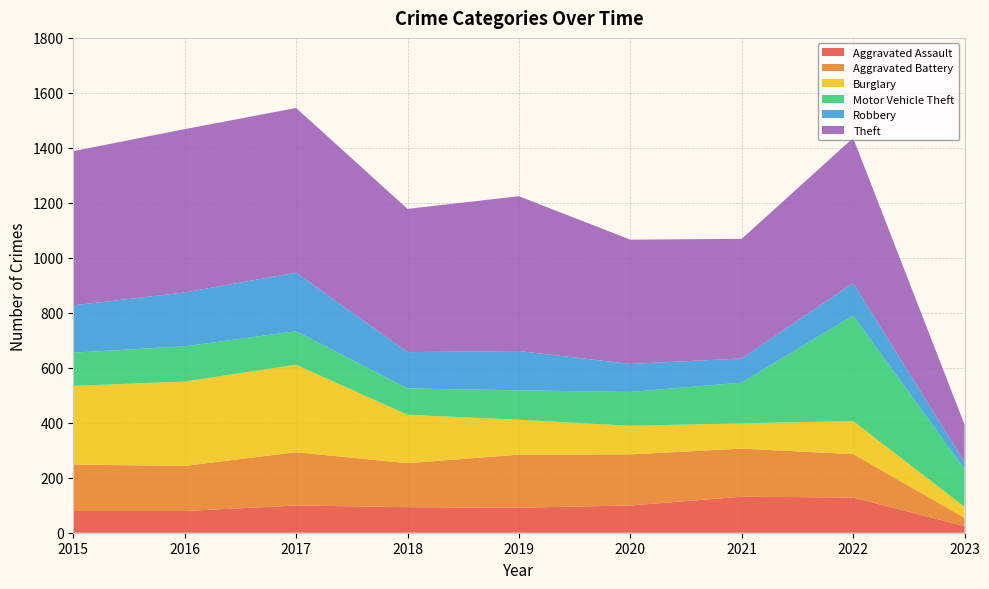

Reading right to left, extract all data points from this chart.

Aggravated Assault: 24	128	131	99	91	93	99	79	79
Aggravated Battery: 30	158	175	186	193	160	194	164	169
Burglary: 40	120	92	104	127	176	318	307	286
Motor Vehicle Theft: 138	384	148	123	107	96	122	128	121
Robbery: 25	118	88	102	143	132	213	196	172
Theft: 136	528	435	452	563	521	599	594	561